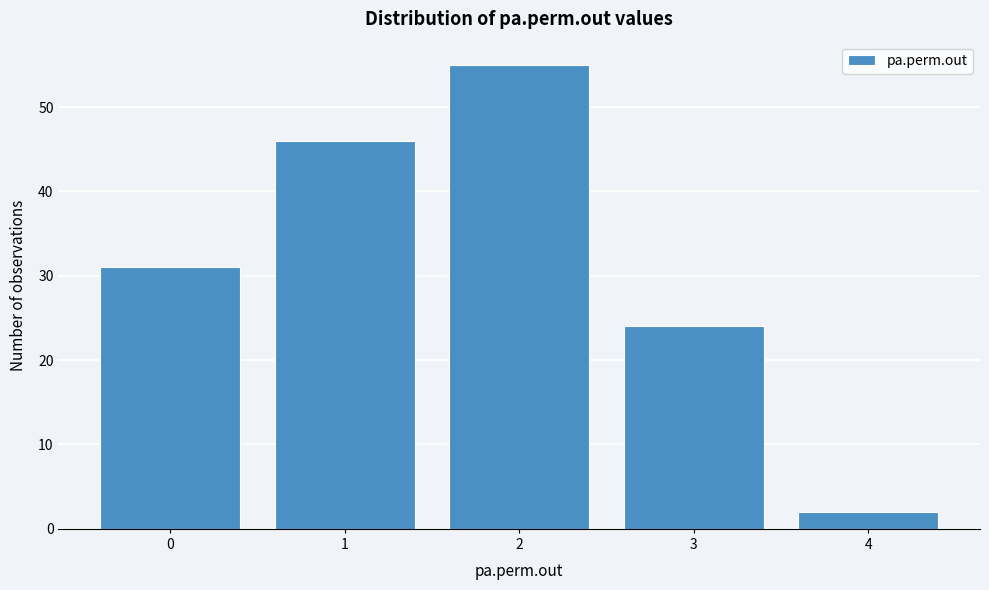

Reading left to right, what are all the values shown in this chart?

0=31	1=46	2=55	3=24	4=2